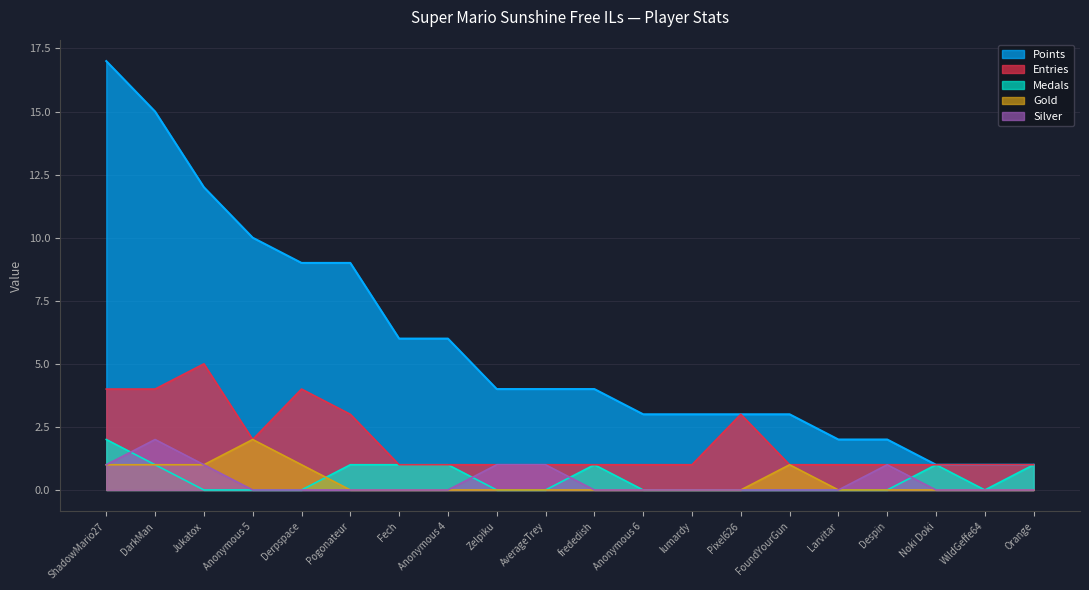

What is the difference between the second highest and second lowest values in the Points series?

14